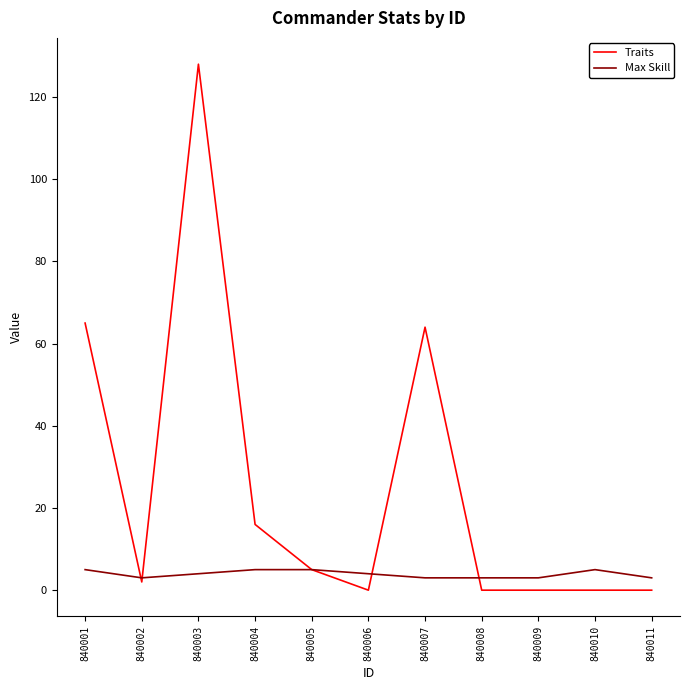

What is the difference between the maximum and minimum values in the Max Skill series?

2